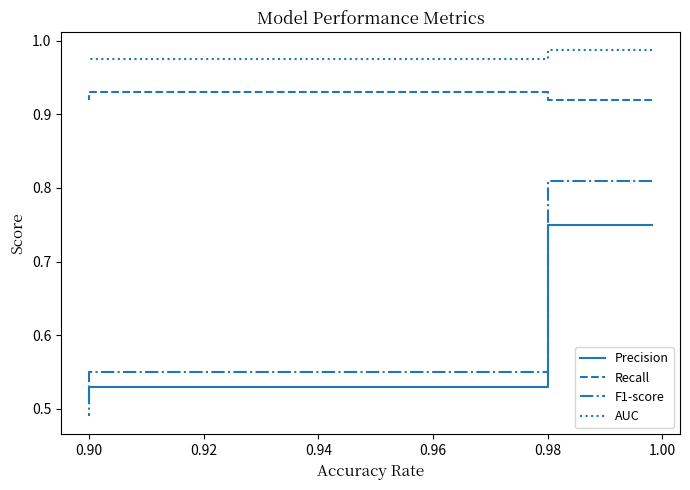

What is the sum of the AUC values at 0.90 and 0.92?

2.0